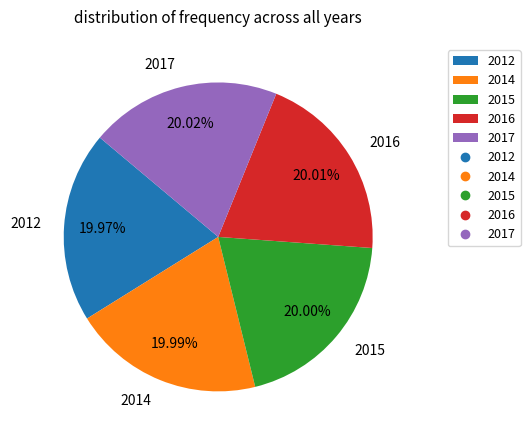

Is there any slice that represents more than half of the pie?

No